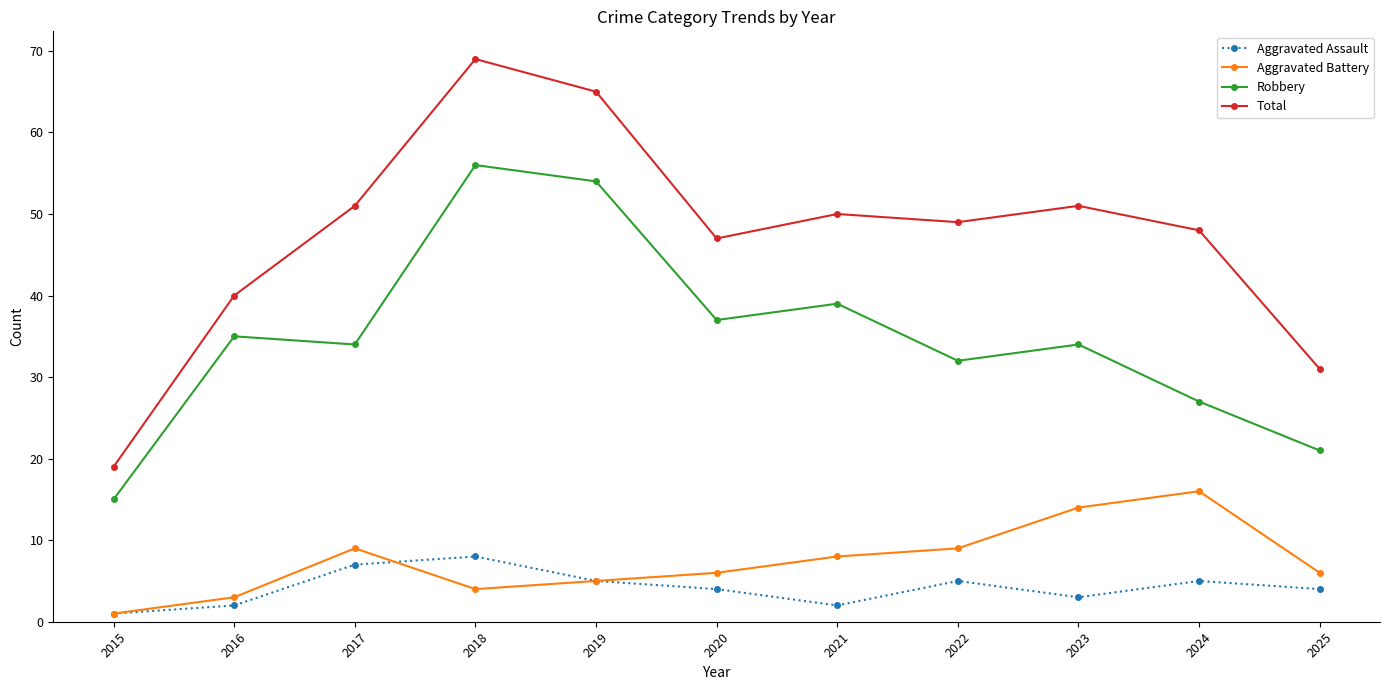

True or false: Robbery has more than 0 interior local peaks.

True